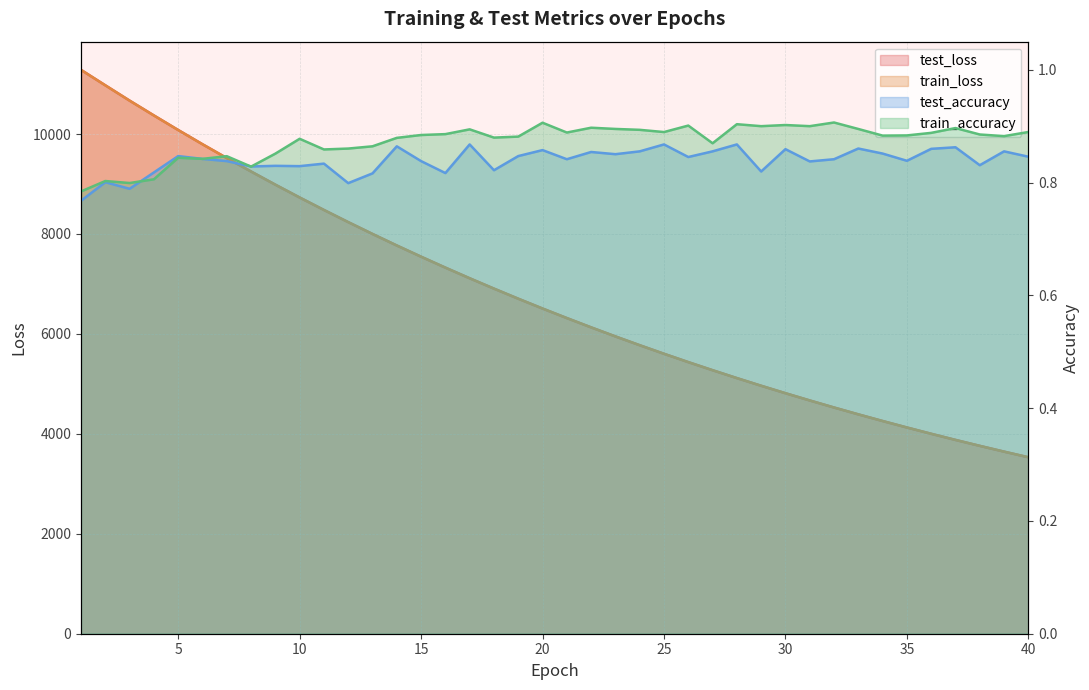

Between 25 and 20, which series saw the biggest shift?

test_loss